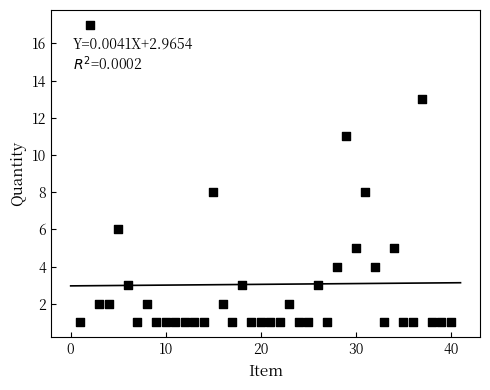

What is the range of X values (max minus min)?

39